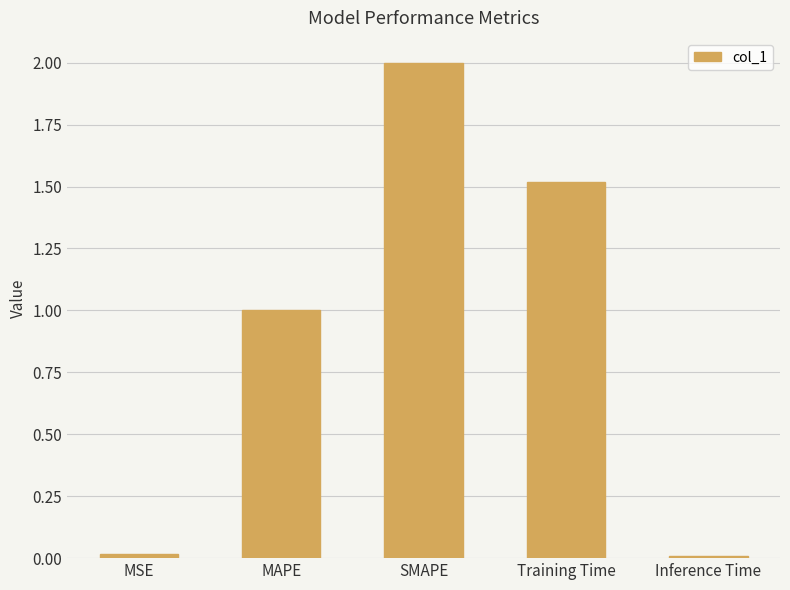

How many values exceed 1?

3